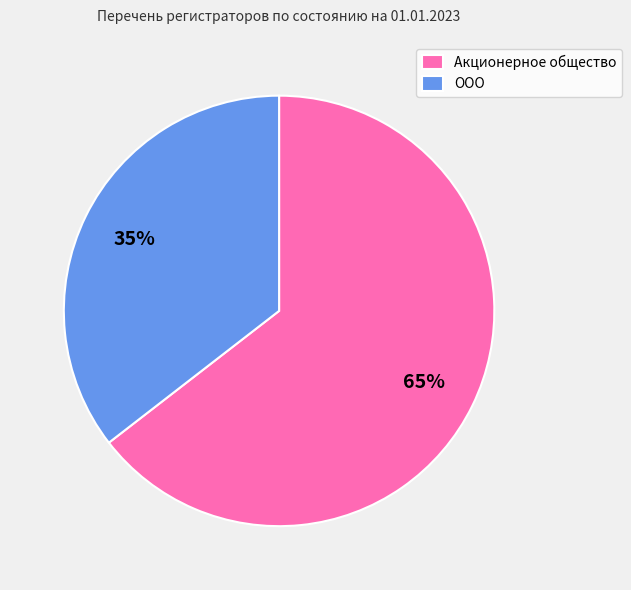

To the nearest percent, what portion does Акционерное общество represent?

65%